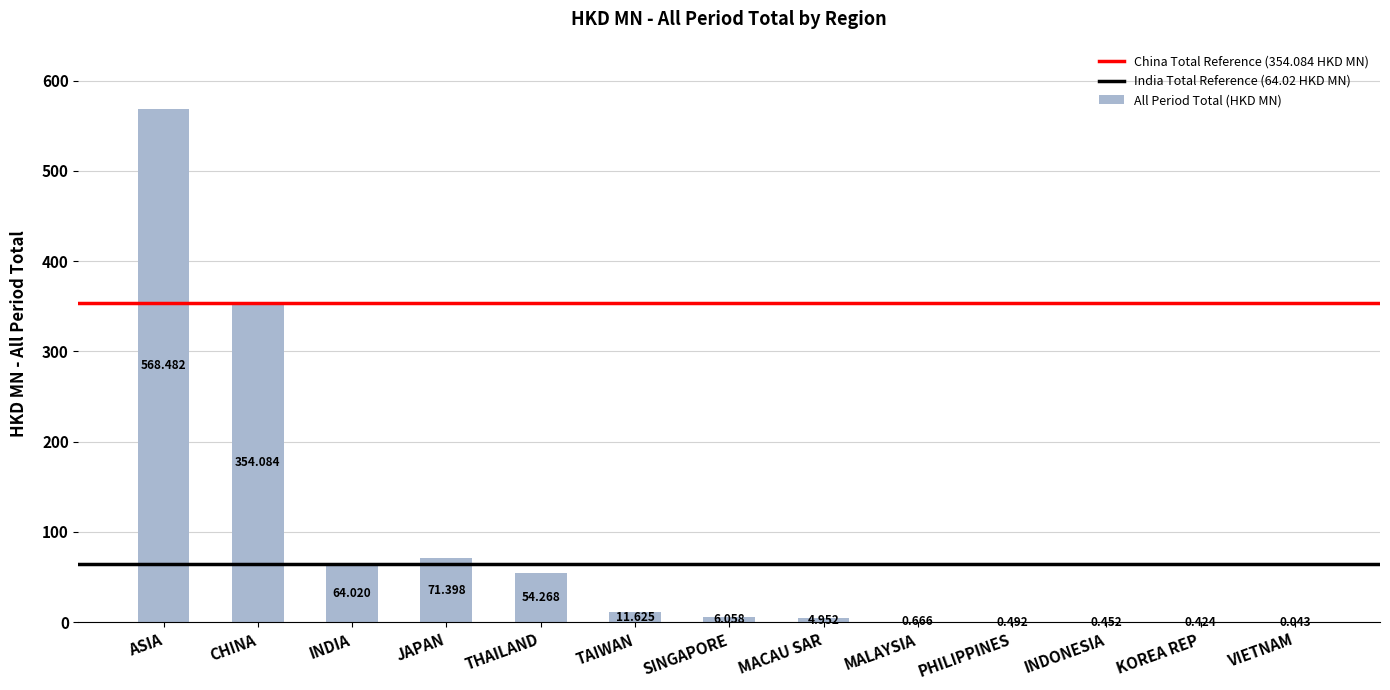

Between TAIWAN and INDONESIA, which is larger?

TAIWAN